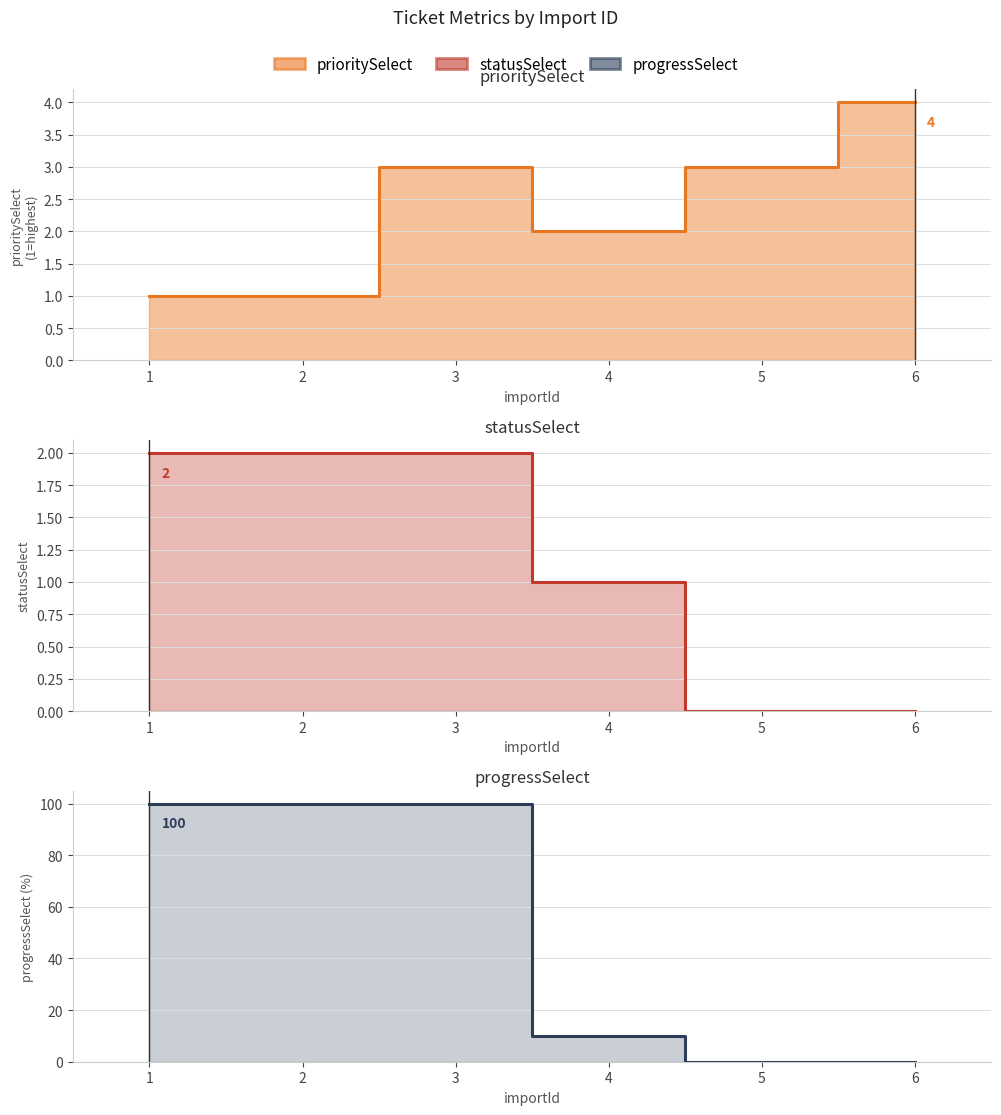

Reading left to right, extract all data points from this chart.

prioritySelect: 1	1	3	2	3	4
statusSelect: 2	2	2	1	0	0
progressSelect: 100	100	100	10	0	0